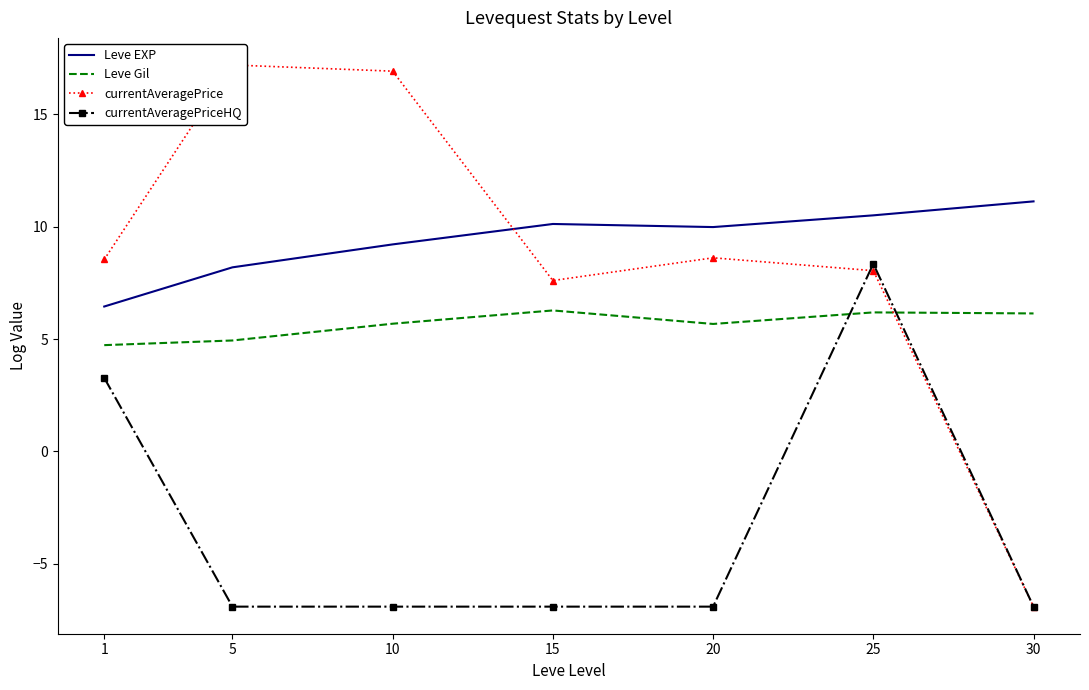

The Leve EXP series shows 10.5 at 25. True or false?

True